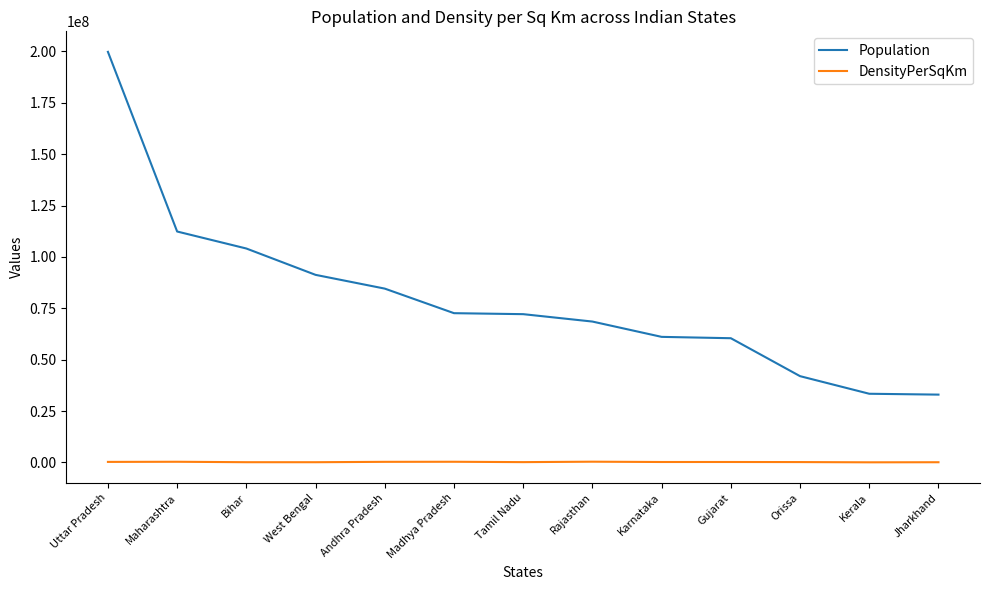

What is the sum of all DensityPerSqKm values?

2449462